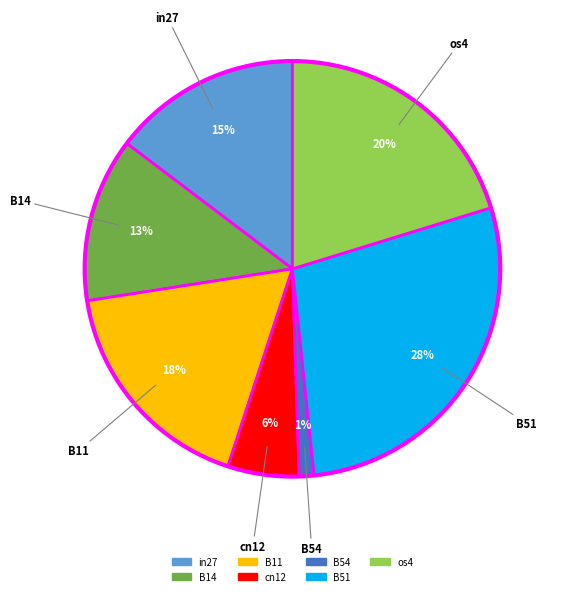

To the nearest percent, what is the average slice percentage?

14%